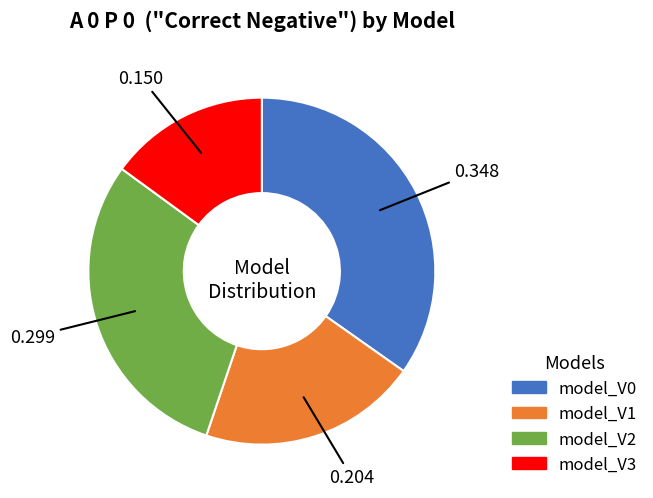

Count the number of slices in the pie.

4